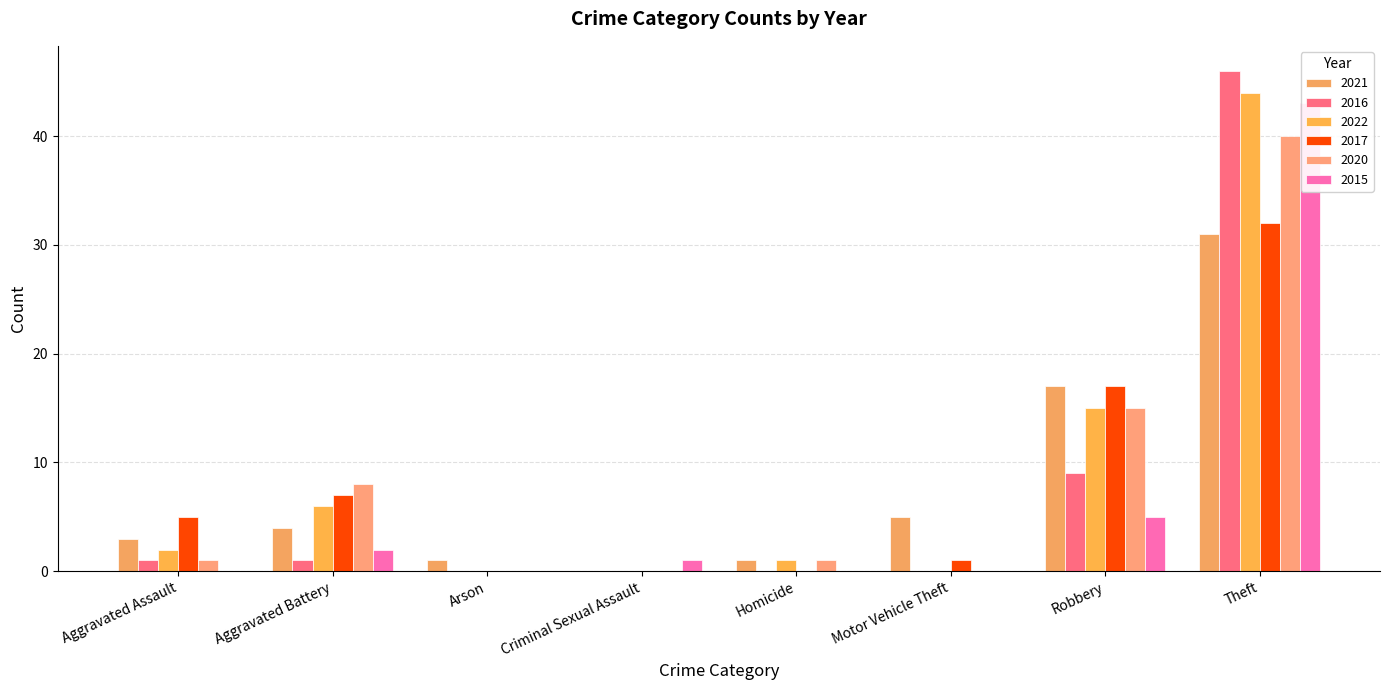

Reading left to right, what are all the values shown in this chart?

2021: 3	4	1	0	1	5	17	31
2016: 1	1	0	0	0	0	9	46
2022: 2	6	0	0	1	0	15	44
2017: 5	7	0	0	0	1	17	32
2020: 1	8	0	0	1	0	15	40
2015: 0	2	0	1	0	0	5	43